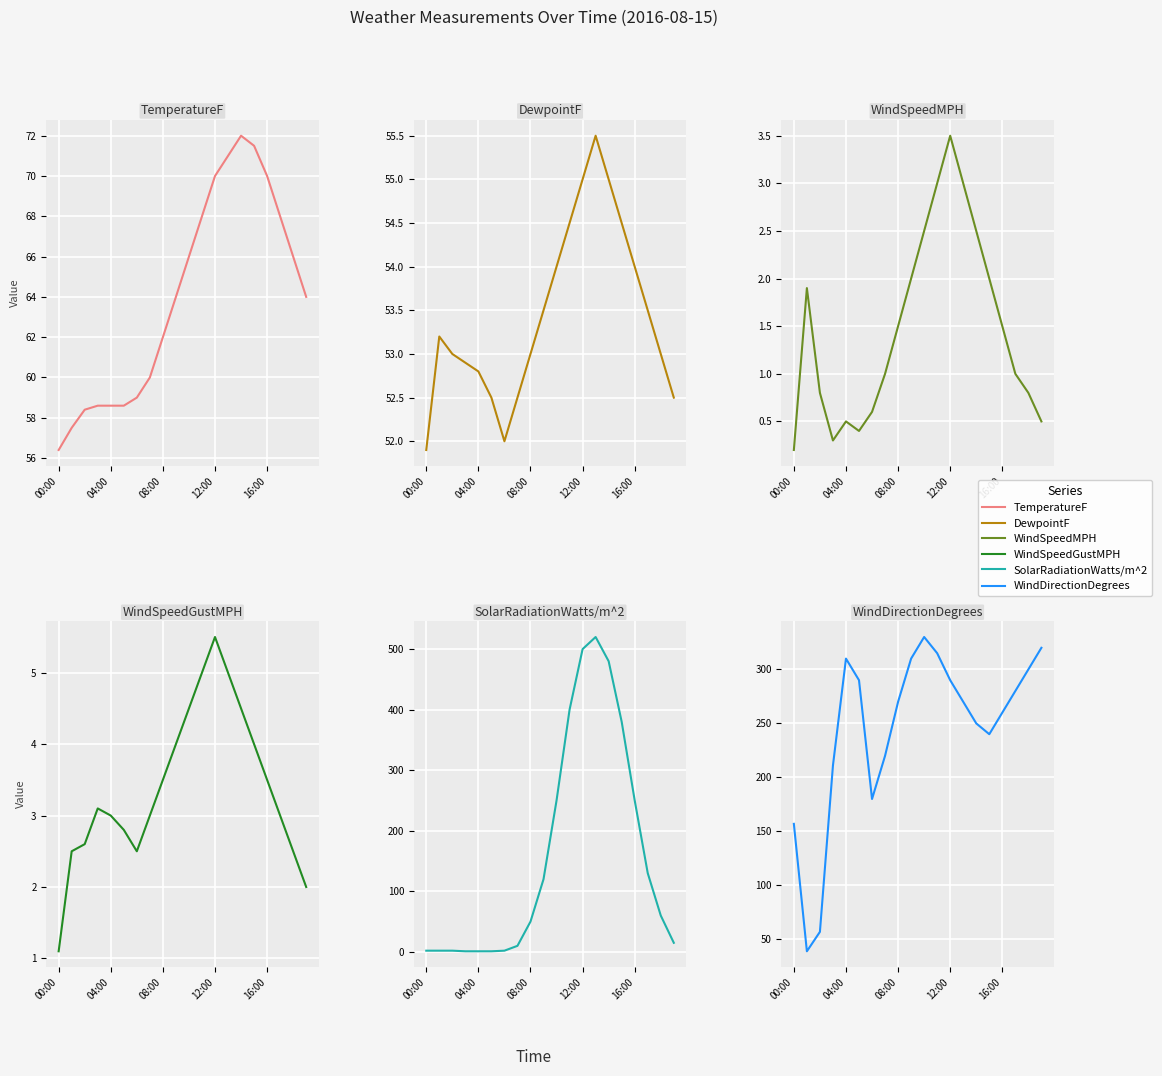

Between 16:00 and 19, which series saw the biggest shift?

SolarRadiationWatts/m^2